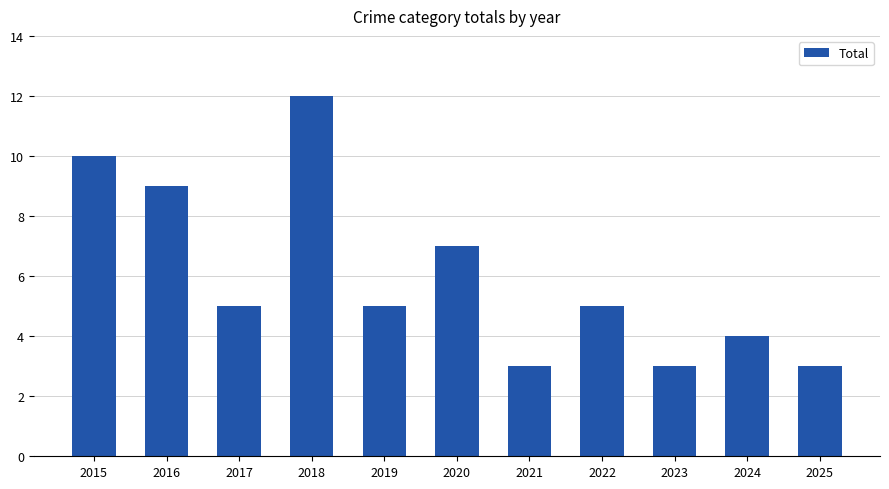

What is the change in value from 2015 to 2020?

-3